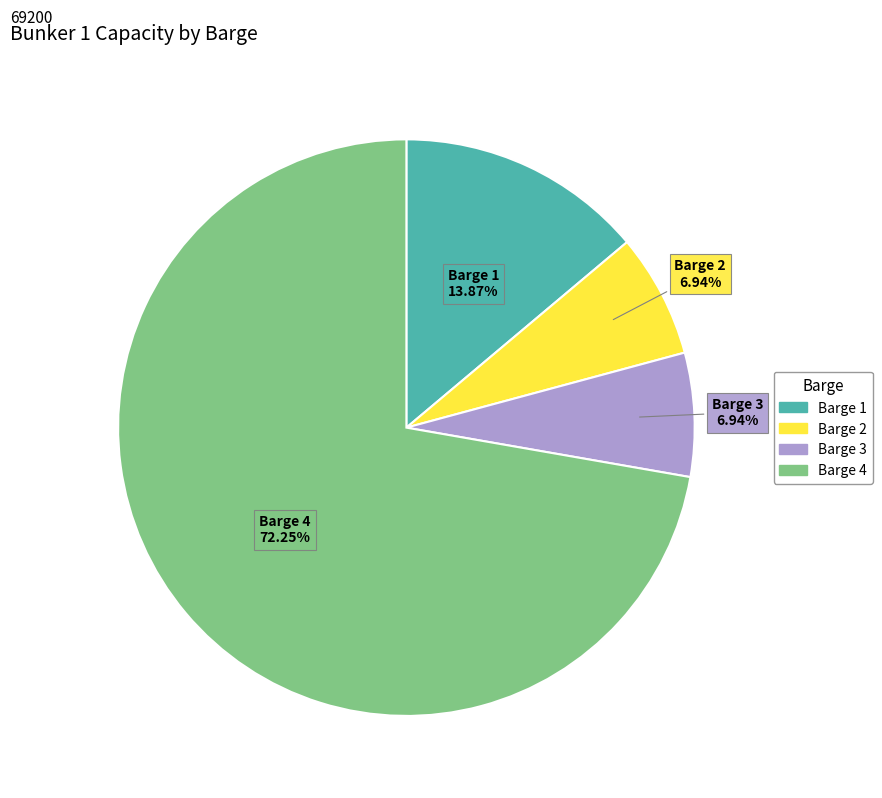

To the nearest percent, what is the difference between the Barge 2 and Barge 1 slice percentages?

7%